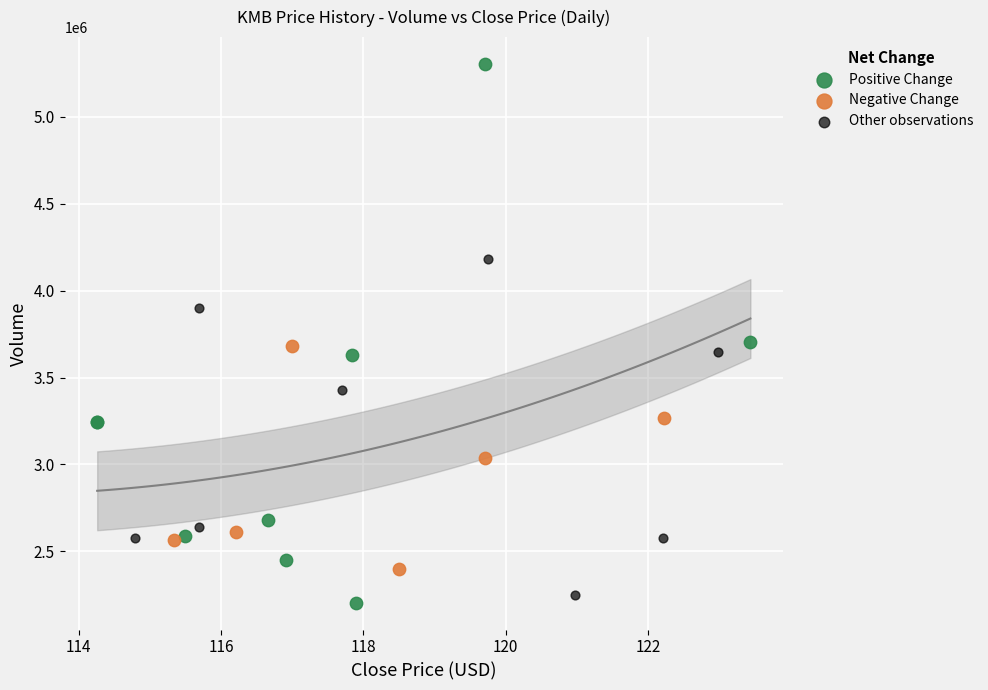

What are all the series names shown in the legend?

Positive Change, Negative Change, Other observations